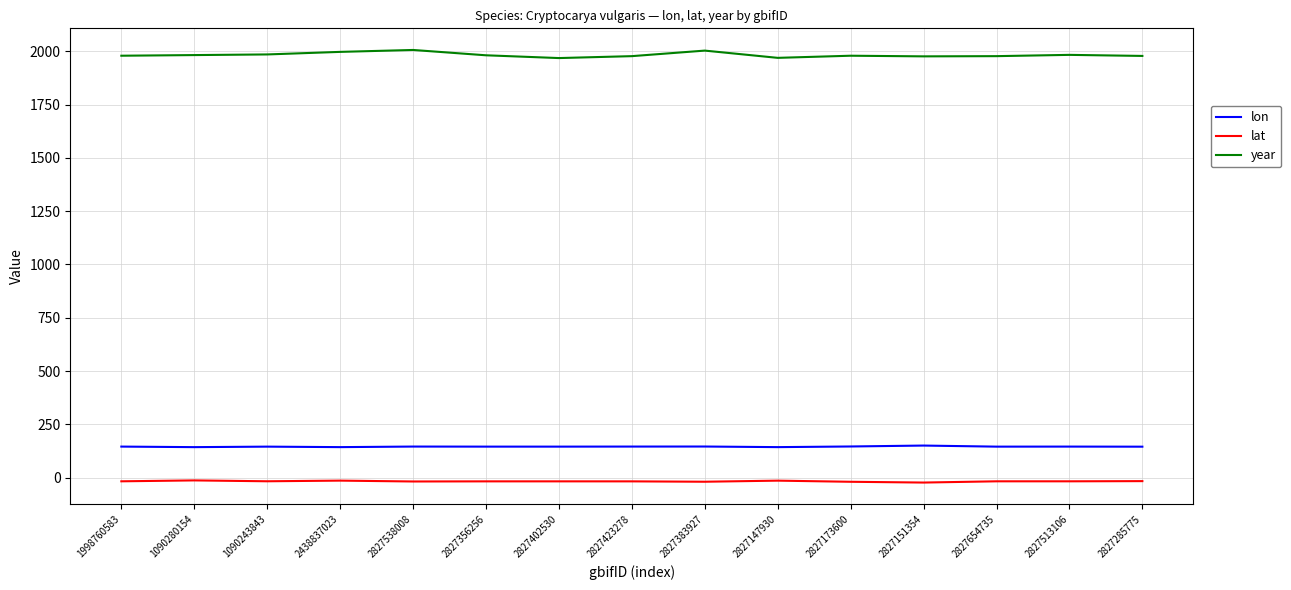

True or false: year and lat cross at least once.

False